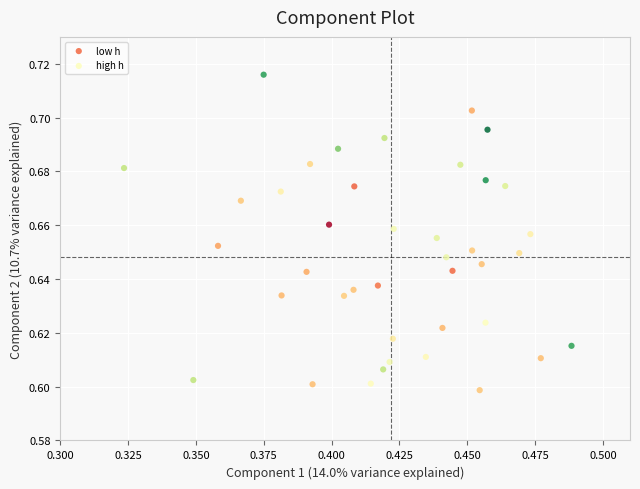

Which series contains the highest Y value?

high h